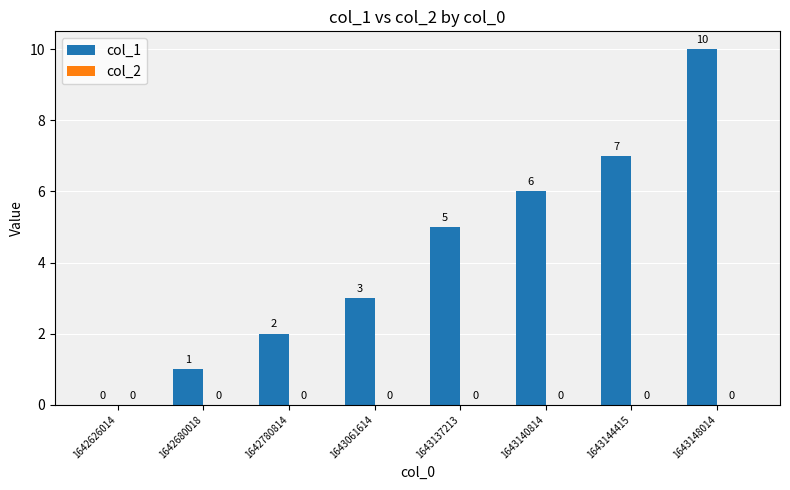

The value at 1643137213 is 3. True or false?

False